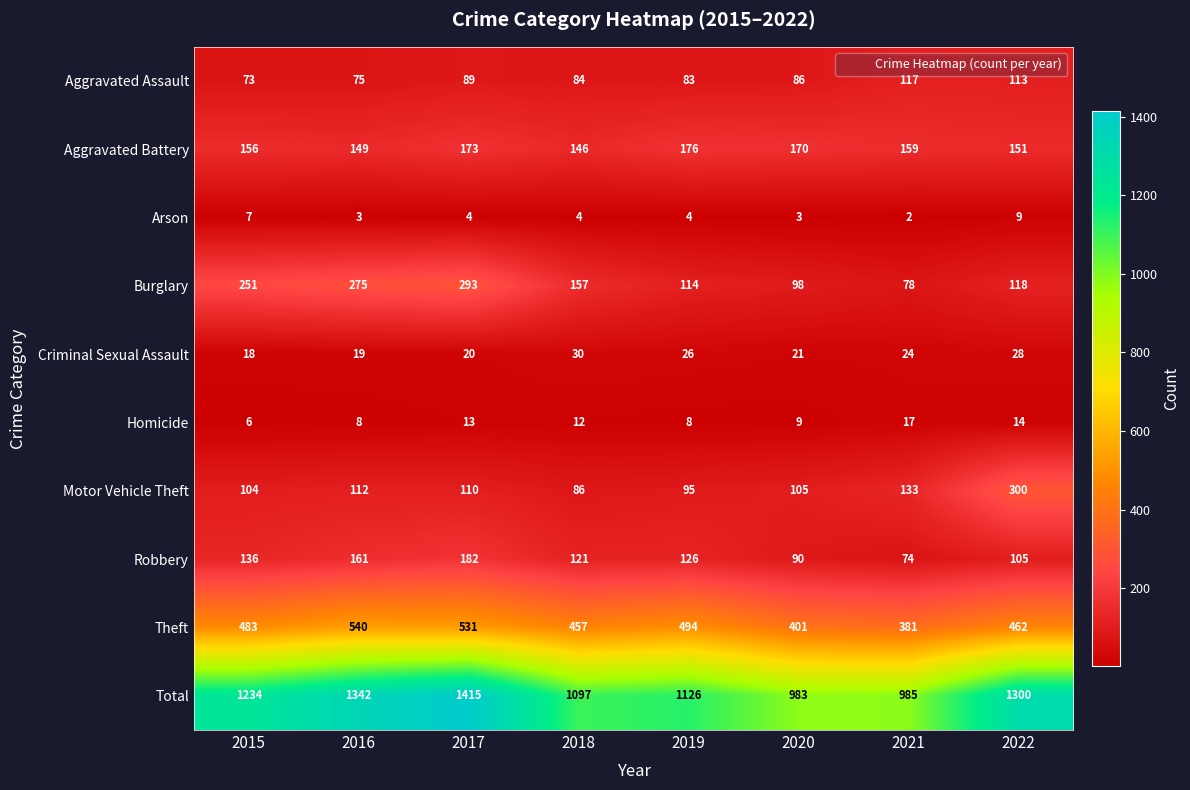

Rank the series by their maximum value, from lowest to highest.

Arson, Homicide, Criminal Sexual Assault, Aggravated Assault, Aggravated Battery, Robbery, Burglary, Motor Vehicle Theft, Theft, Total